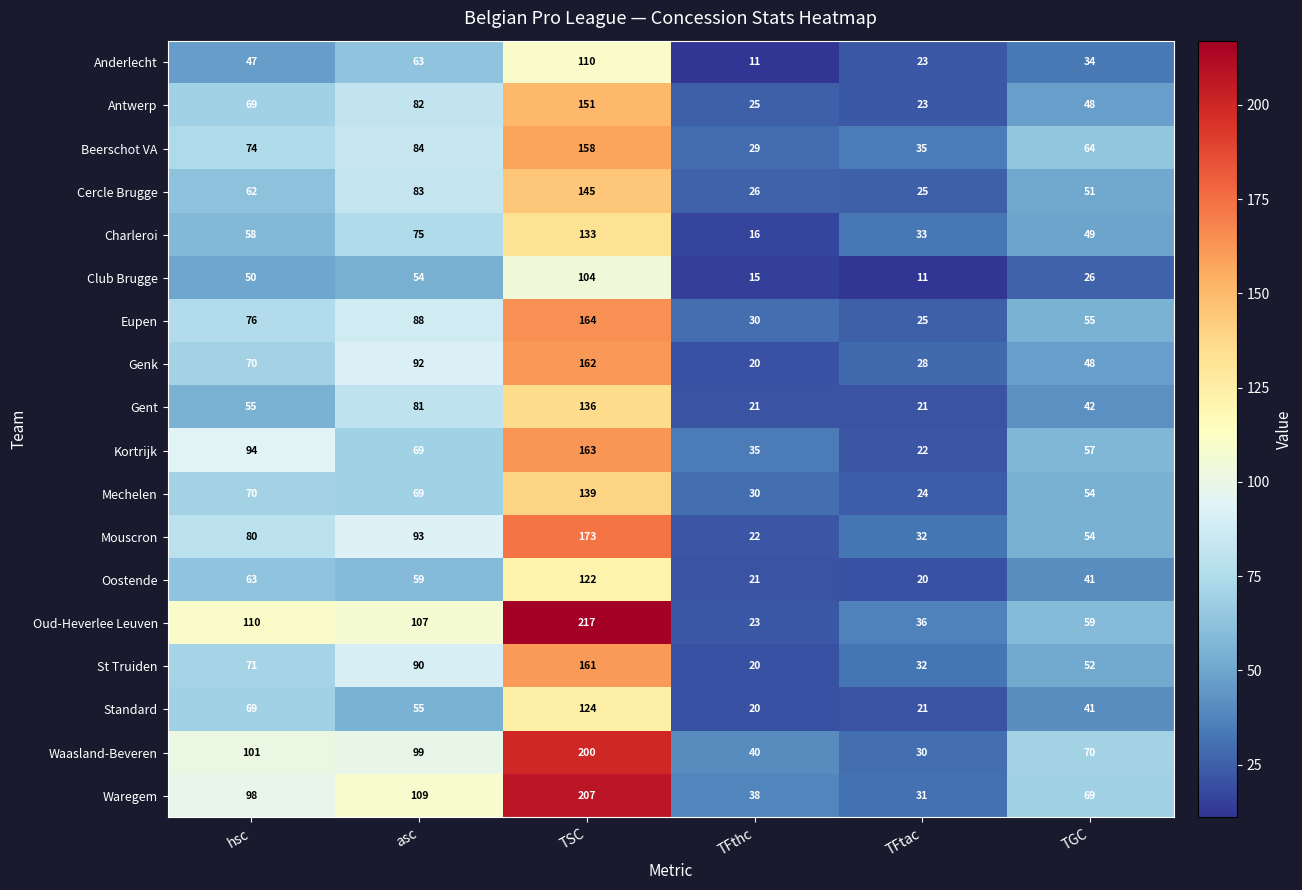

Is it true that Antwerp equals 151 at TSC?

True